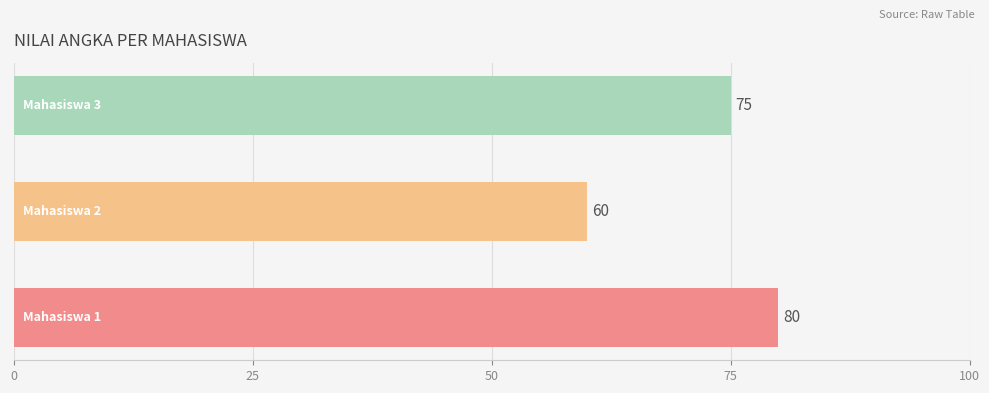

What is the sum of all values?

215